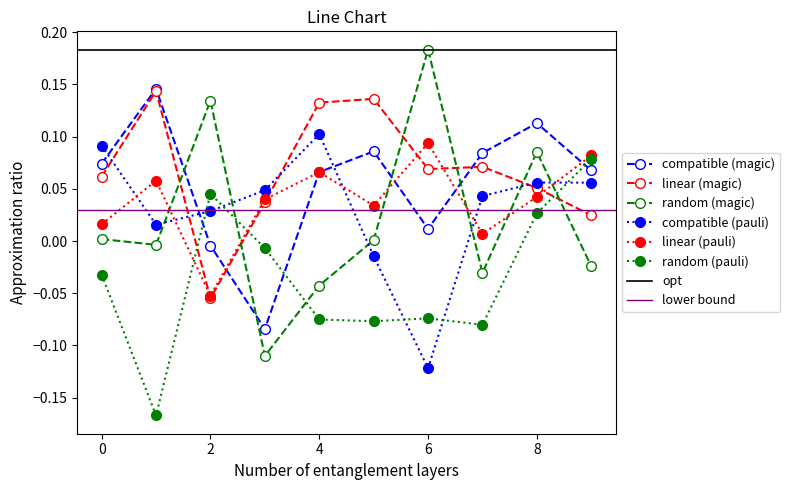

Is the value of 0 at 3 greater than the value of 2 at 5?

No